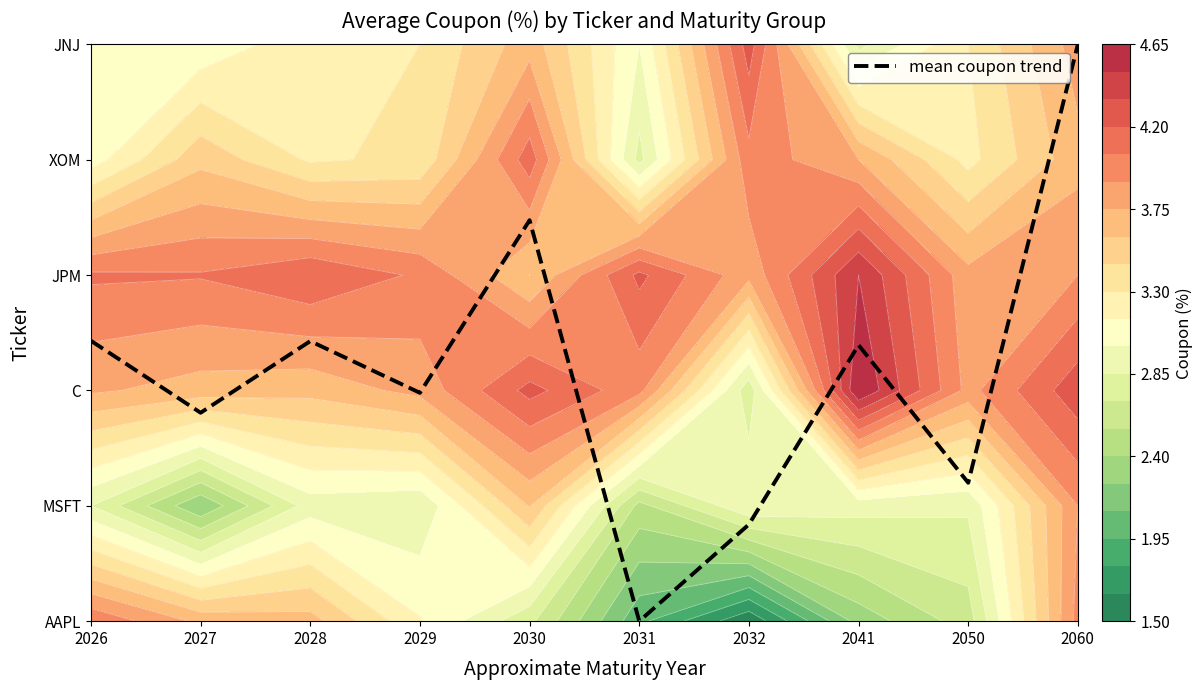

Reading left to right, list all the values displayed in this chart.

2.4	1.8	2.4	2.0	3.5	0.0	0.8	2.4	1.2	5.0